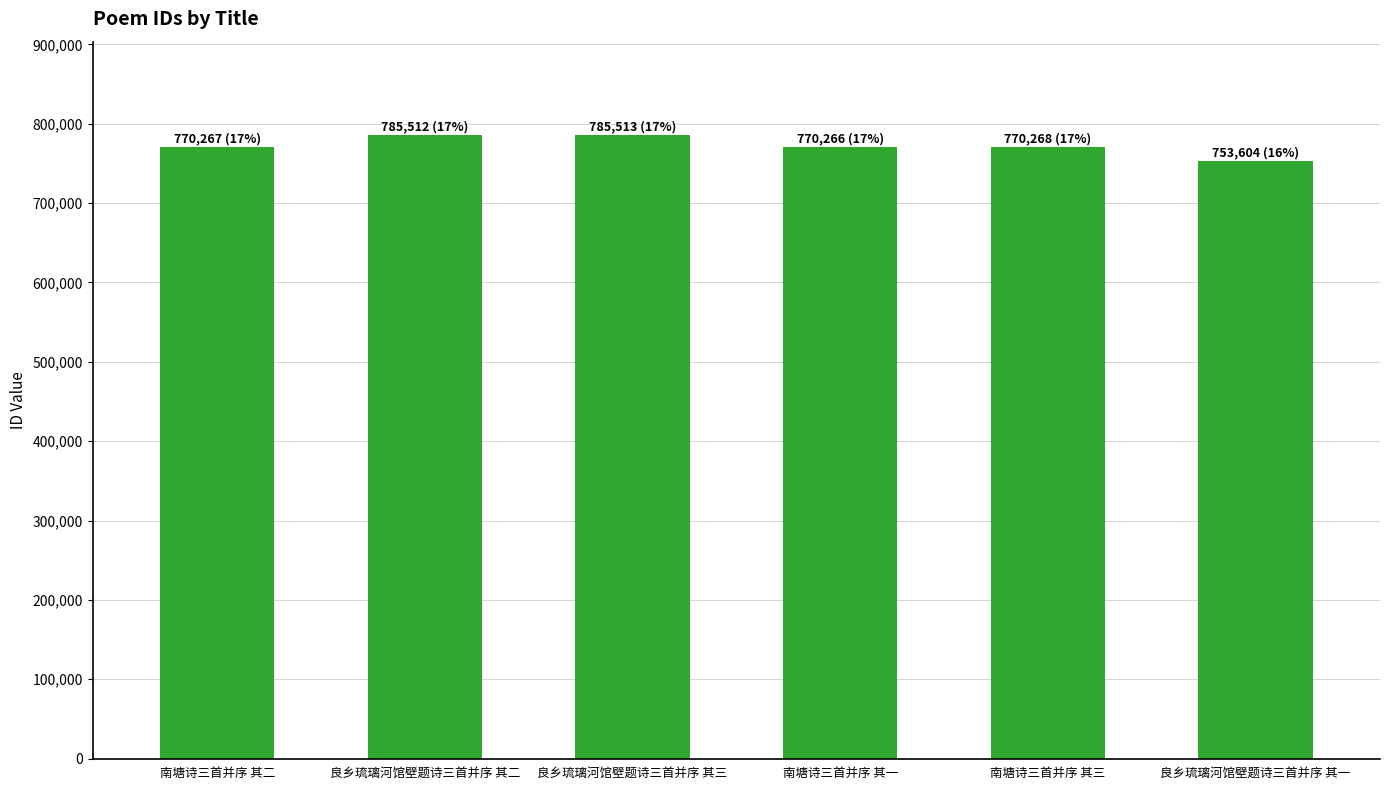

How many series are shown in this chart?

1